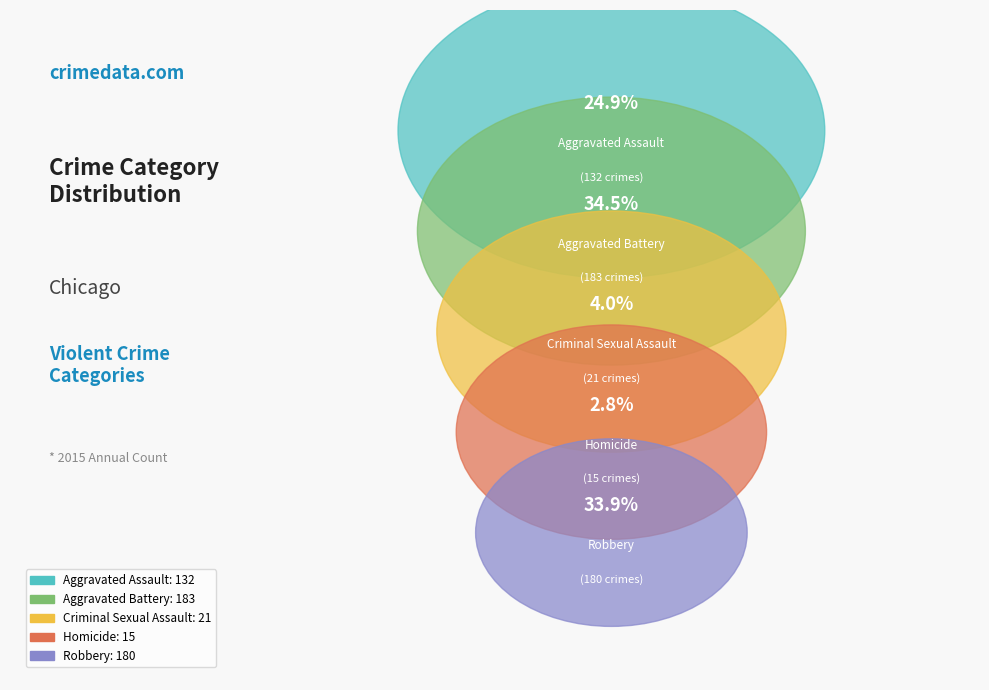

To the nearest percent, what is the difference between the Homicide and Aggravated Assault slice percentages?

22%